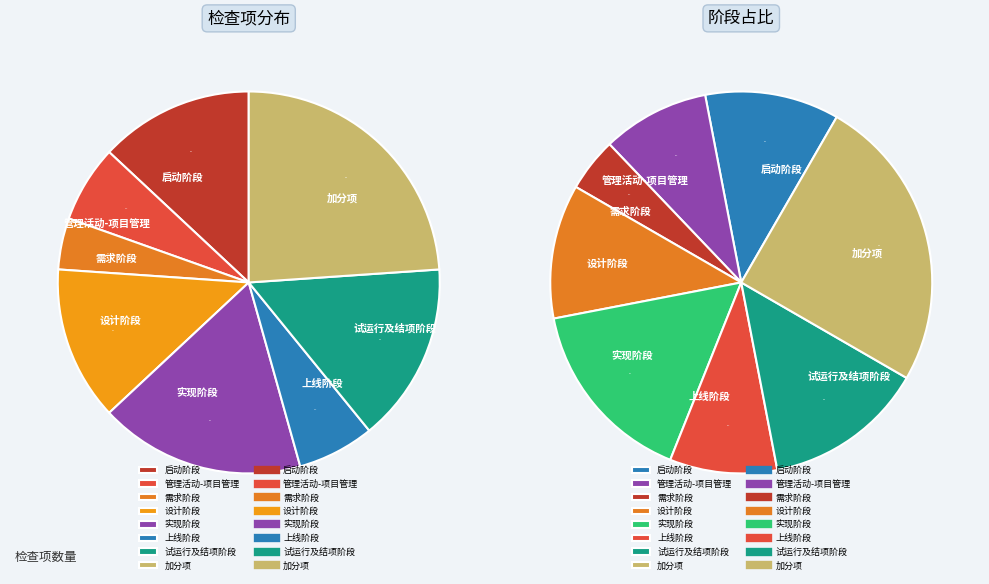

Count the number of slices in the pie.

8